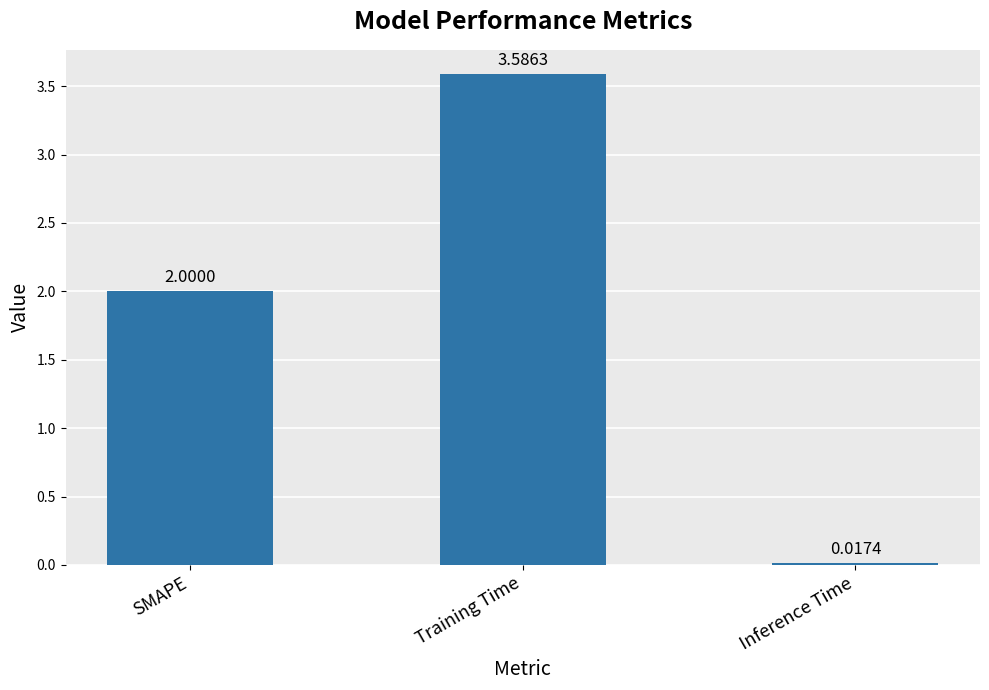

List the labels in order of value, smallest first.

Inference Time, SMAPE, Training Time